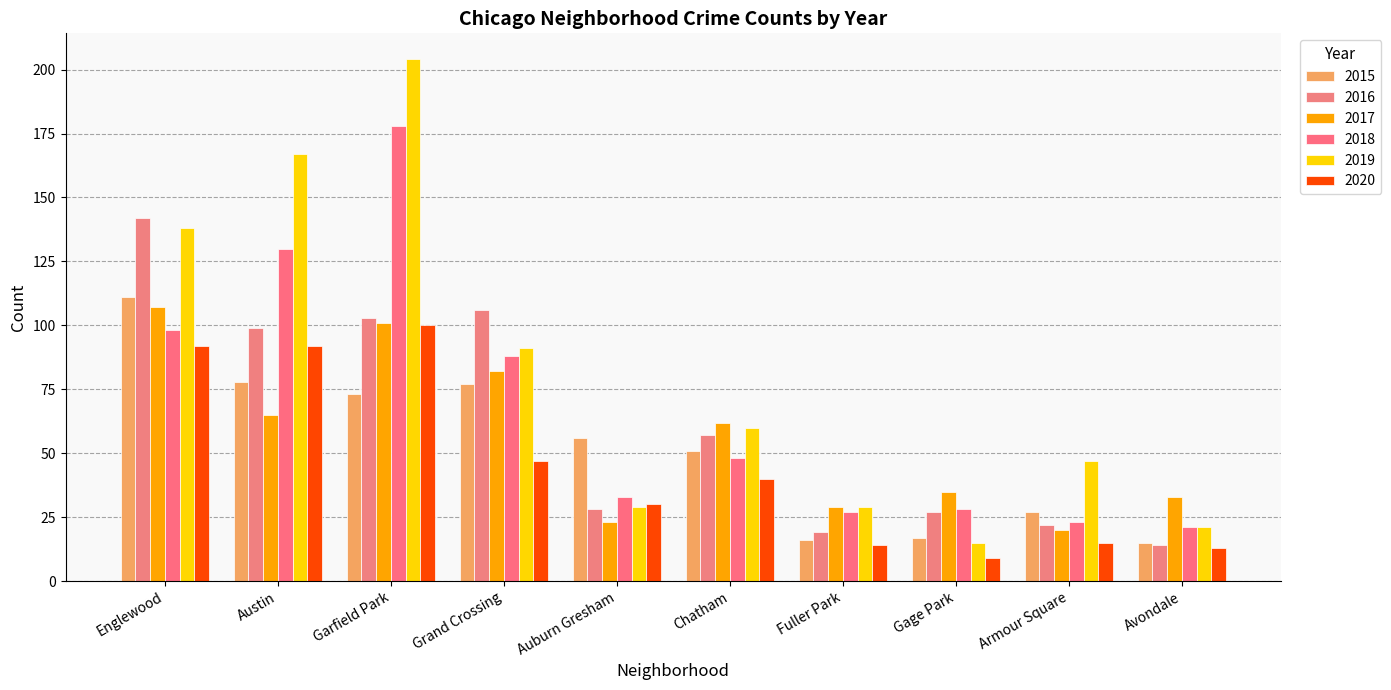

At which category is the sum across all series the highest?

Garfield Park